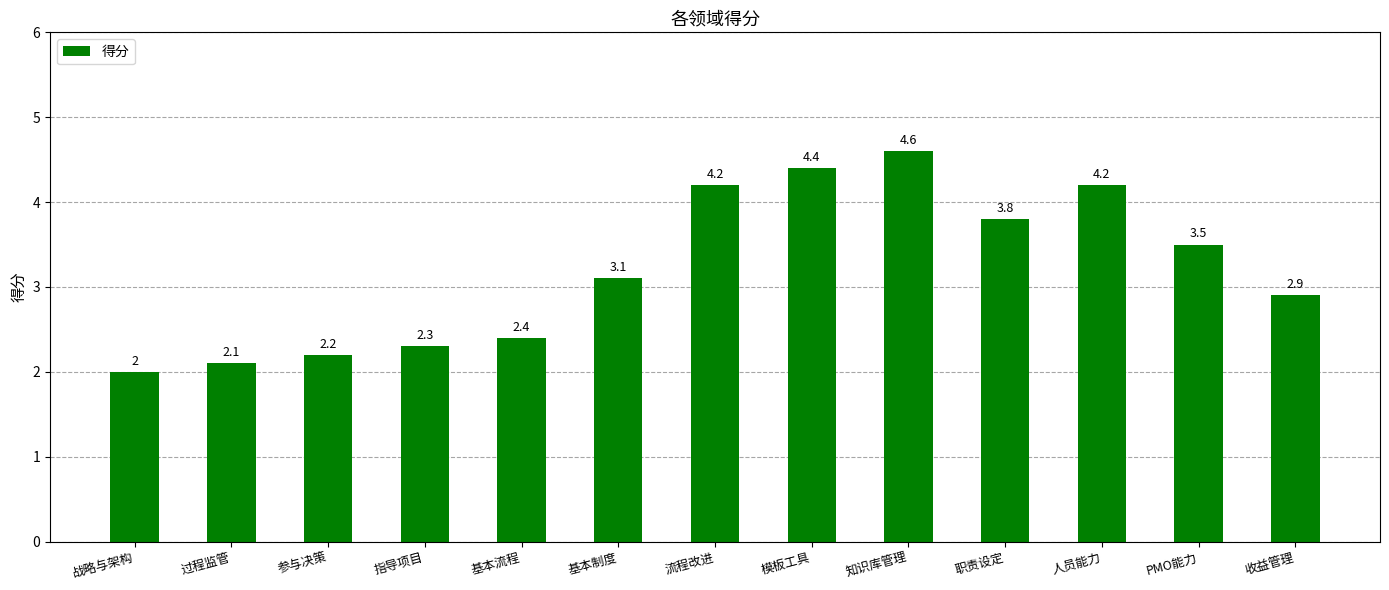

Does the chart contain stacked bars?

No